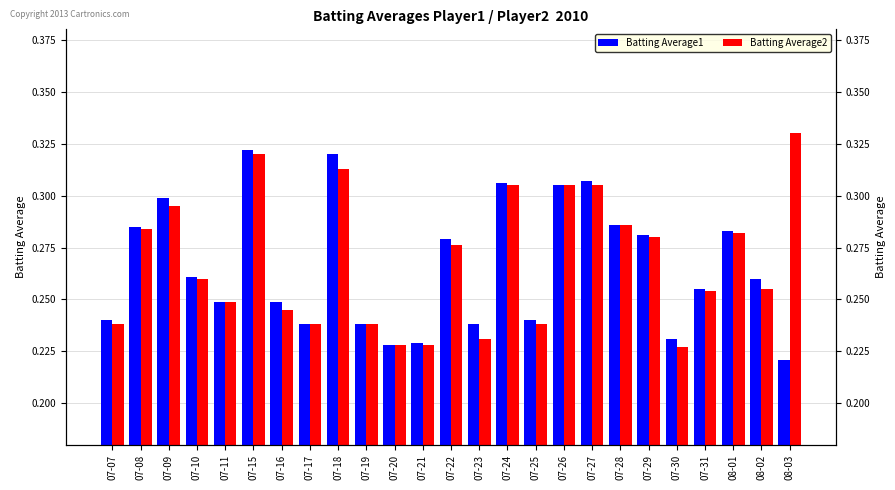

What is the value of the Batting Average1 bar at the 11th from the left?

0.2